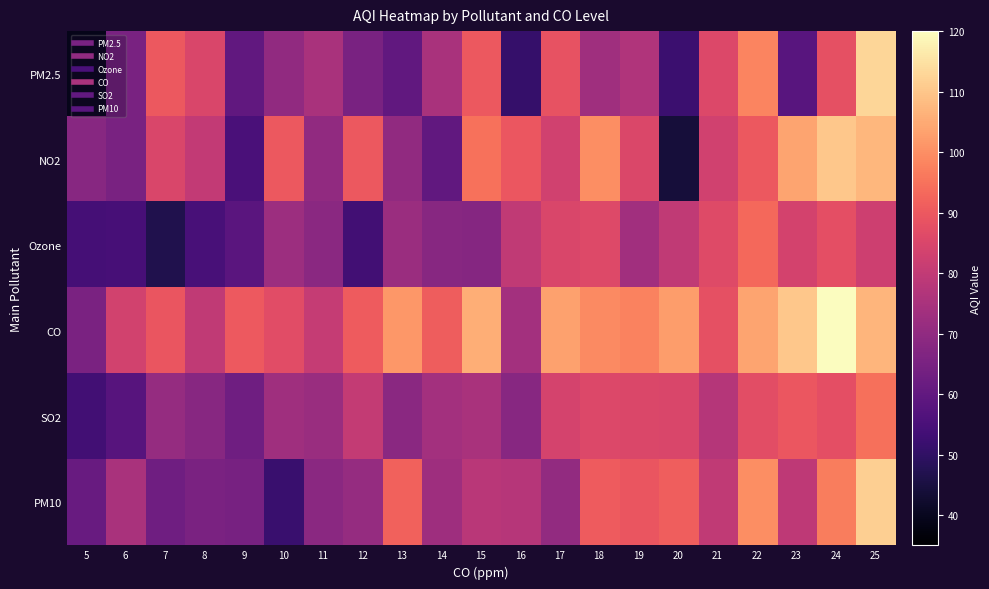

At which category is the sum across all series the highest?

25